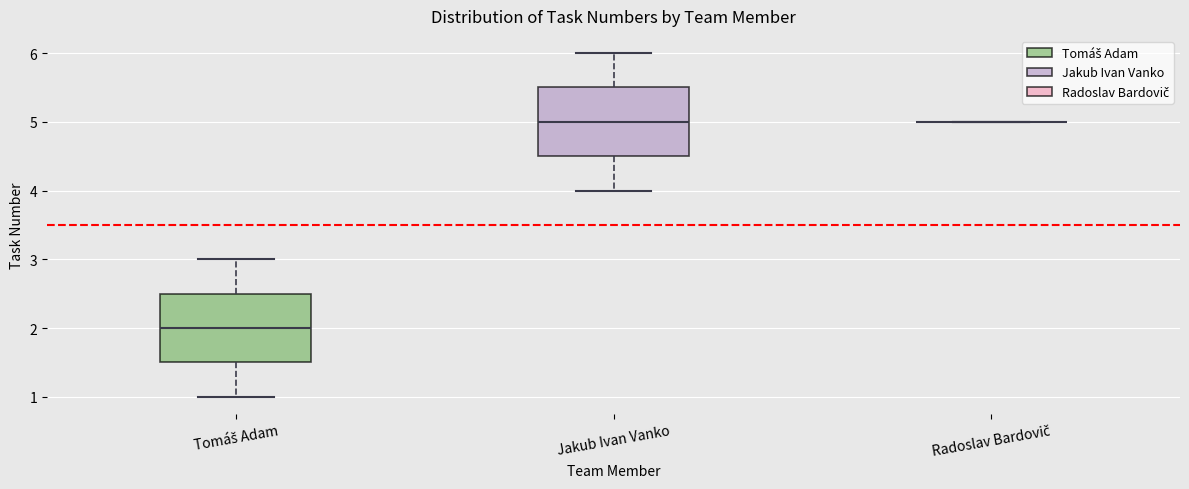

Reading left to right, transcribe this box plot: for each box, give where its median line is, the range the box spans, and where its two whiskers end, as read against the y-axis. The values are not printed on the chart, so give them approximately, as read against the axis.

Tomáš Adam: median 2.0, box 1.5 to 2.5, whiskers 1.0 to 3.0
Jakub Ivan Vanko: median 5.0, box 4.5 to 5.5, whiskers 4.0 to 6.0
Radoslav Bardovič: box collapsed to a line at 5.0, whiskers 5.0 to 5.0